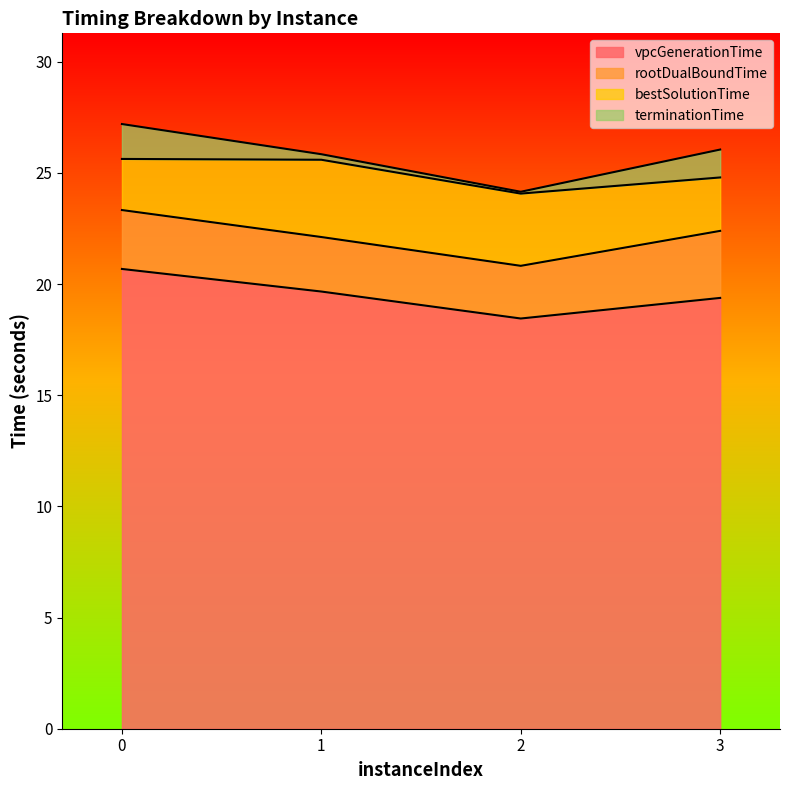

What is the total value across all series at 3?

26.1